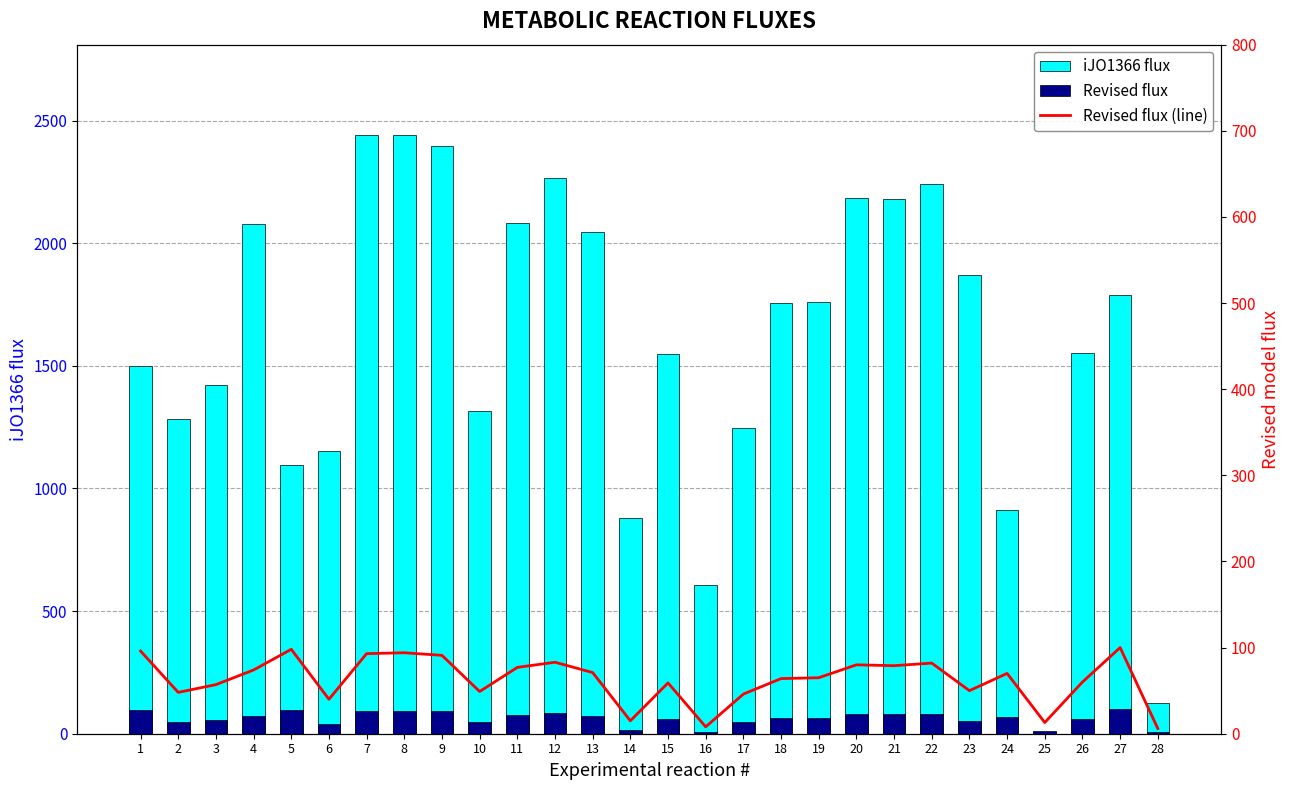

Does the chart contain stacked bars?

No